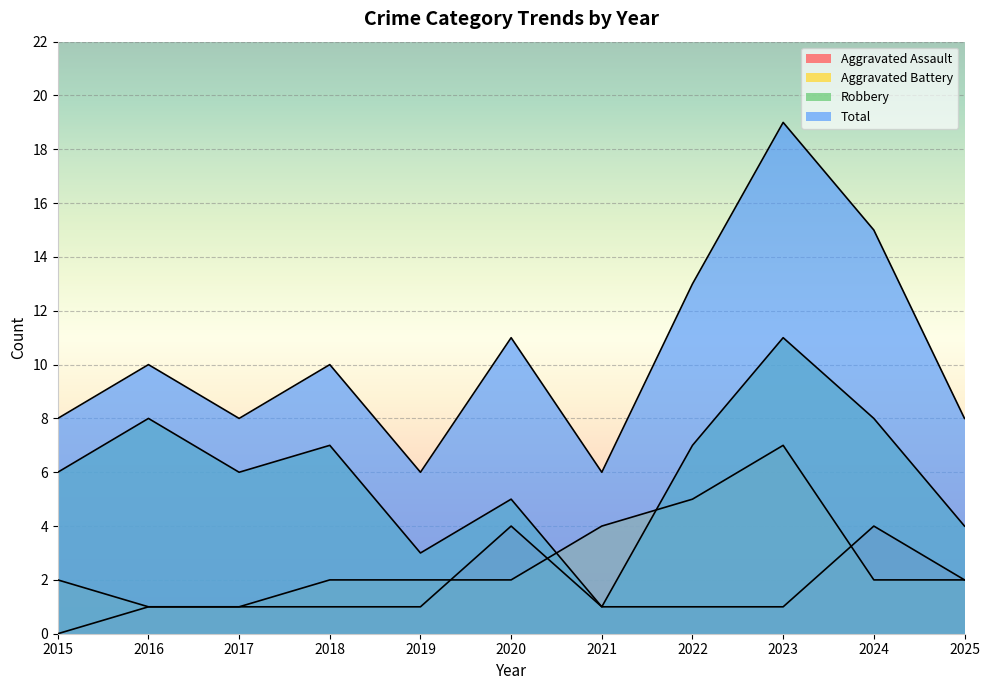

Reading left to right, list all the values displayed in this chart.

Aggravated Assault: 2015=0	2016=1	2017=1	2018=1	2019=1	2020=4	2021=1	2022=1	2023=1	2024=4	2025=2
Aggravated Battery: 2015=2	2016=1	2017=1	2018=2	2019=2	2020=2	2021=4	2022=5	2023=7	2024=2	2025=2
Robbery: 2015=6	2016=8	2017=6	2018=7	2019=3	2020=5	2021=1	2022=7	2023=11	2024=8	2025=4
Total: 2015=8	2016=10	2017=8	2018=10	2019=6	2020=11	2021=6	2022=13	2023=19	2024=15	2025=8